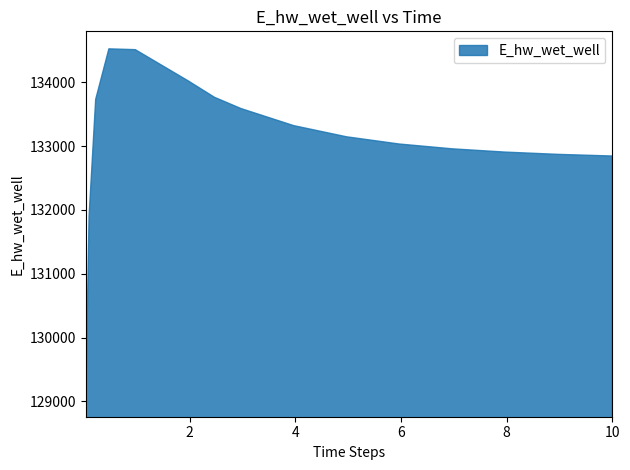

How many data points are less than 133147?

8